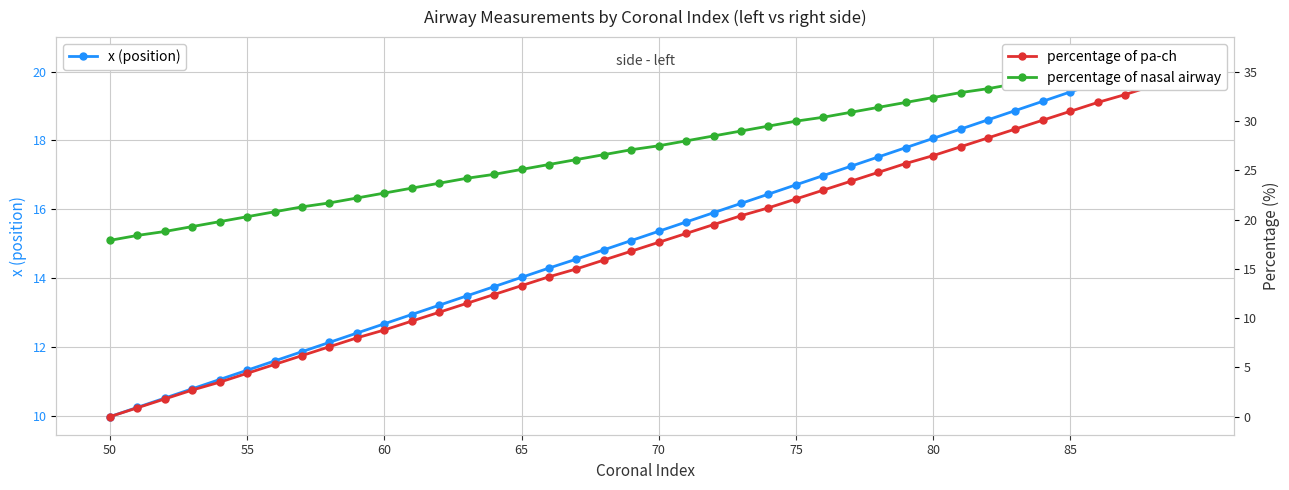

What is the highest value of the x (position) series?

20.5